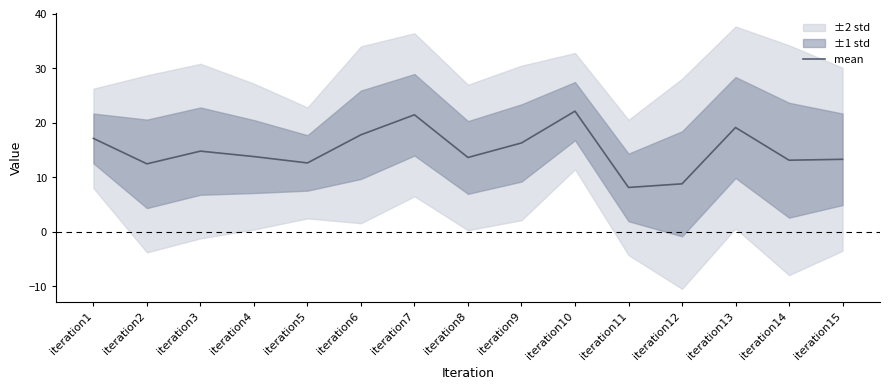

Rank the categories by value from highest to lowest.

iteration10, iteration7, iteration13, iteration6, iteration1, iteration9, iteration3, iteration4, iteration8, iteration15, iteration14, iteration5, iteration2, iteration12, iteration11